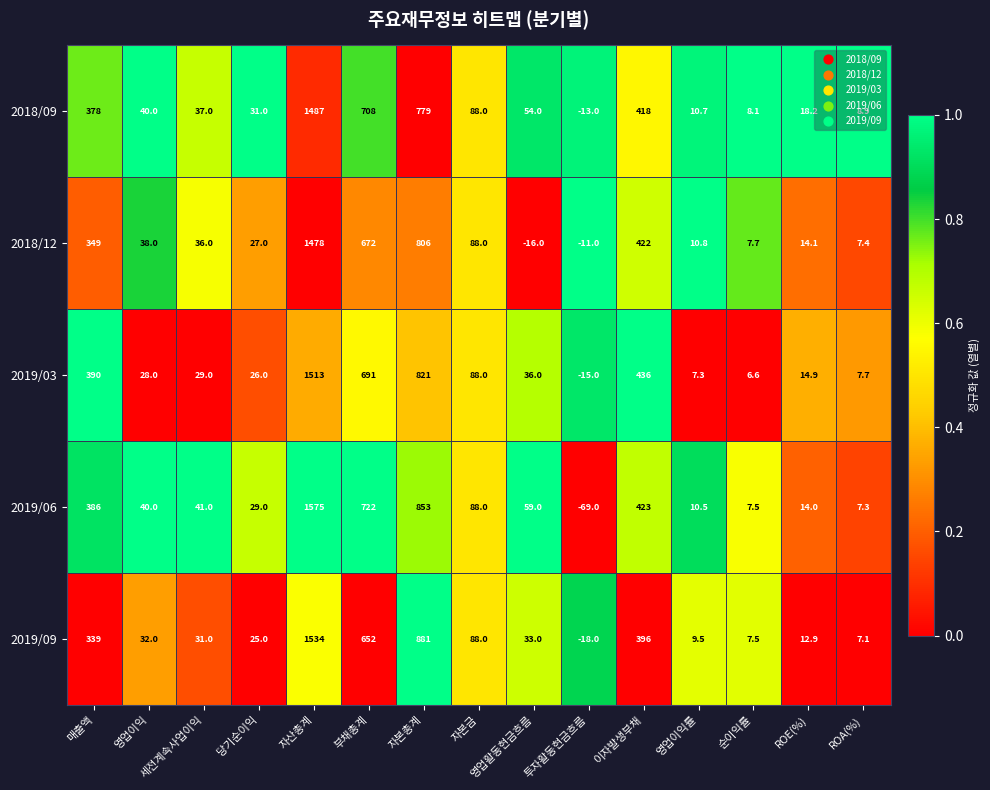

What is the sum of the 2019/03 values at 자산총계 and 이자발생부채?

1949.0